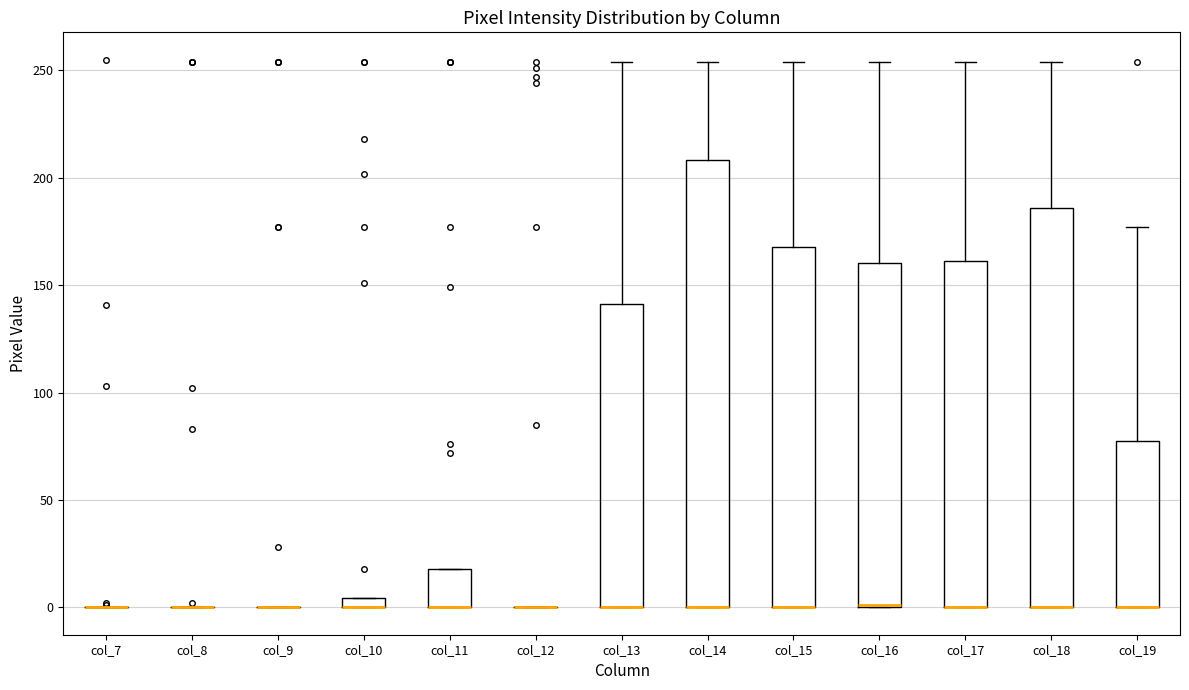

Where does the upper whisker of the box for col_18 end on the y-axis? The values are not printed on the chart, so give them approximately, as read against the axis.

255